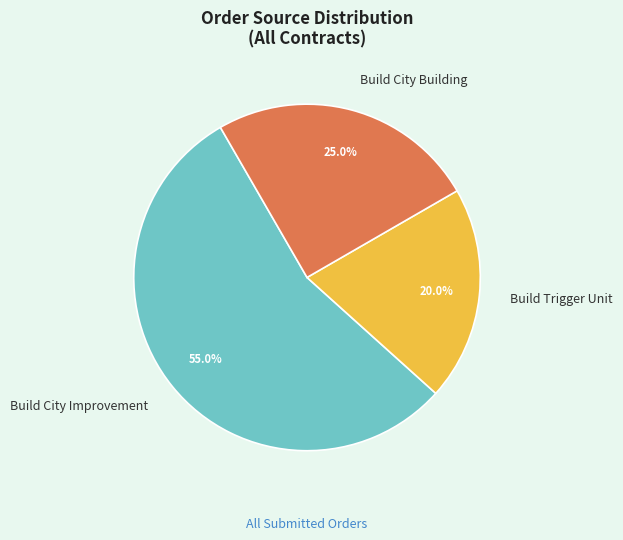

To the nearest percent, what portion does Build Trigger Unit represent?

20%